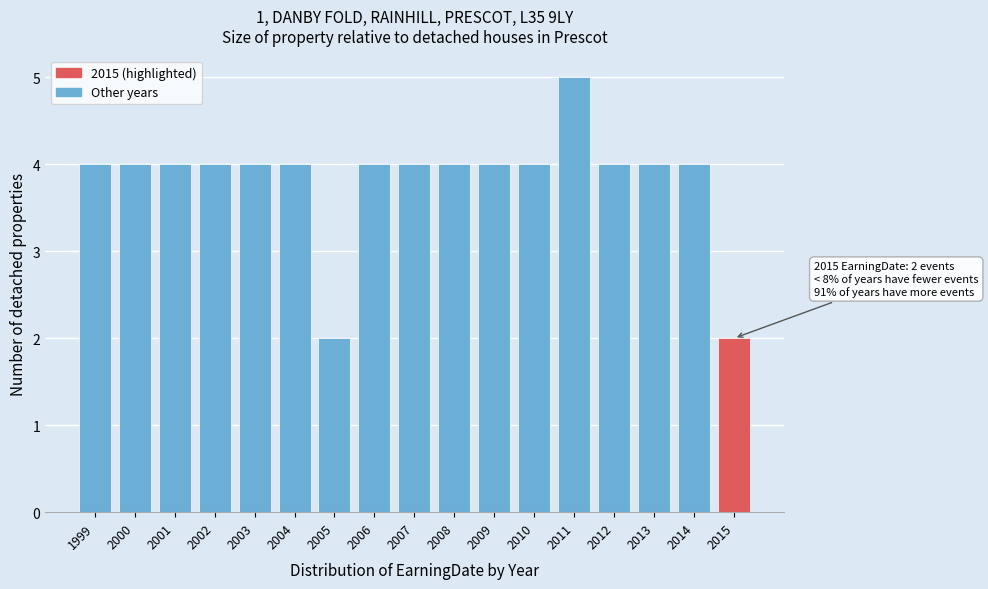

Reading left to right, what are all the values shown in this chart?

1999=4	2000=4	2001=4	2002=4	2003=4	2004=4	2005=2	2006=4	2007=4	2008=4	2009=4	2010=4	2011=5	2012=4	2013=4	2014=4	2015=2